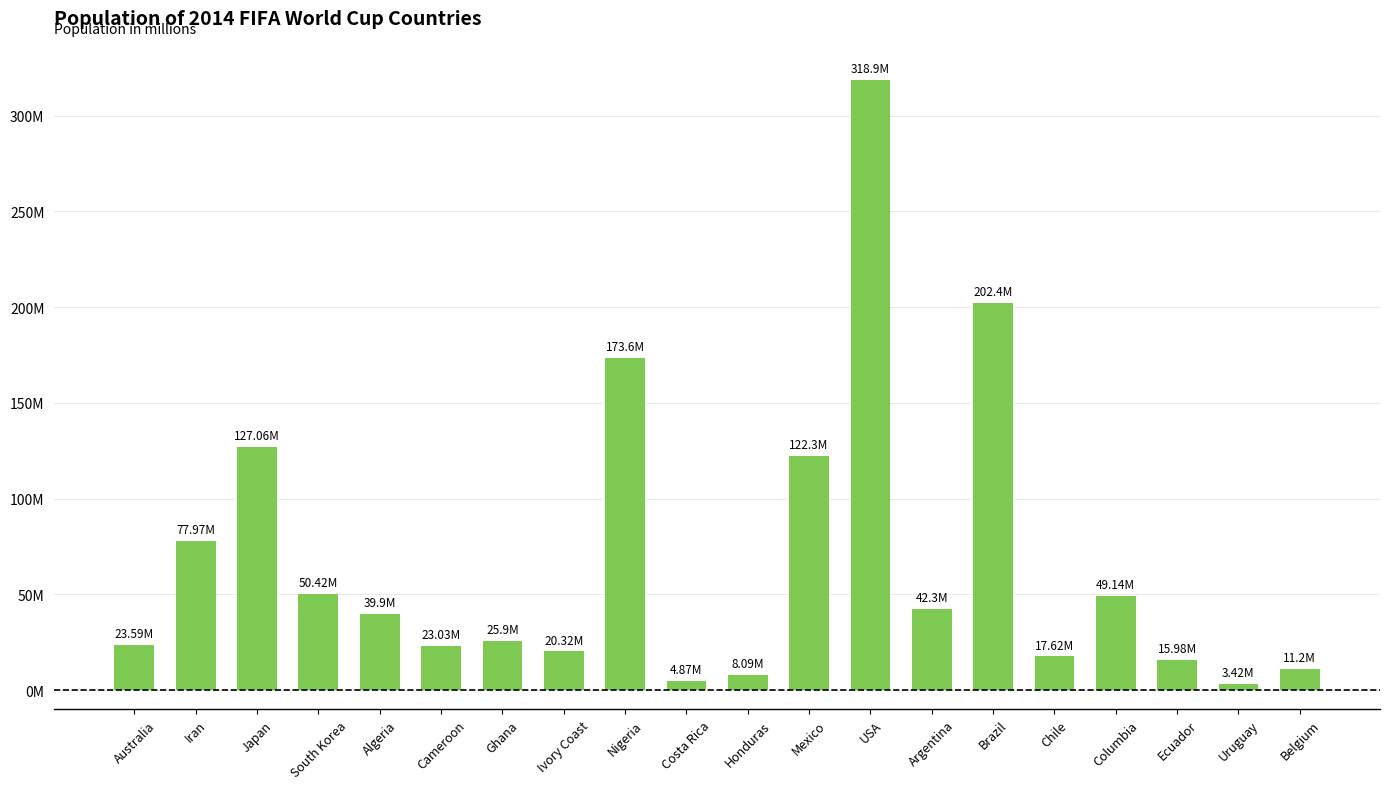

Does the chart contain any negative values?

No